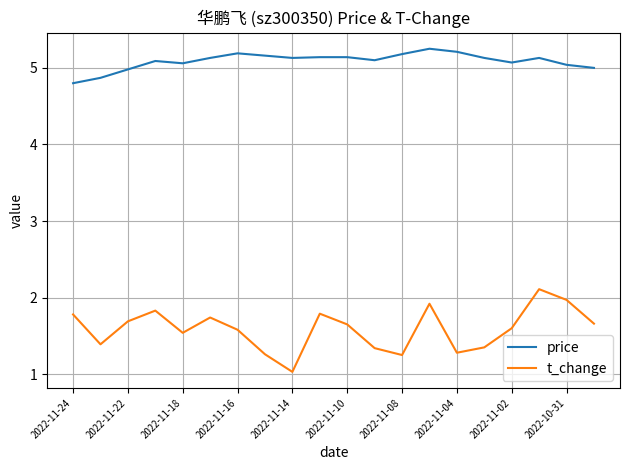

What is the difference between the maximum and minimum values in the t_change series?

1.1